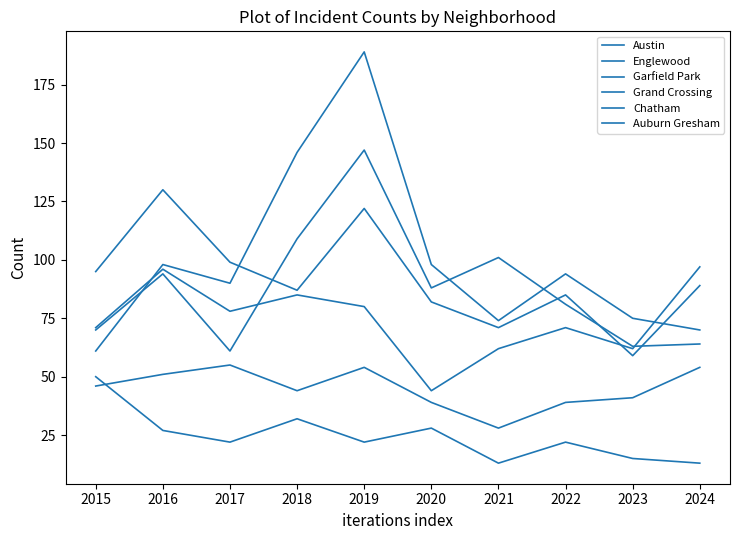

Does the chart display data point markers on the line(s)?

No